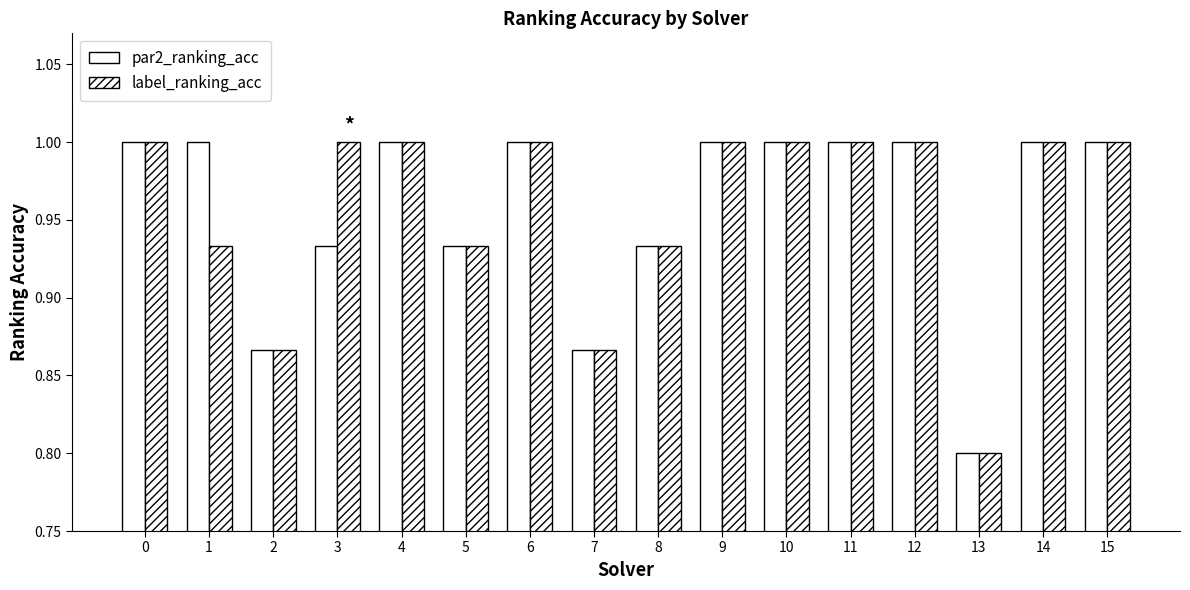

How many data points in par2_ranking_acc are less than 1?

6